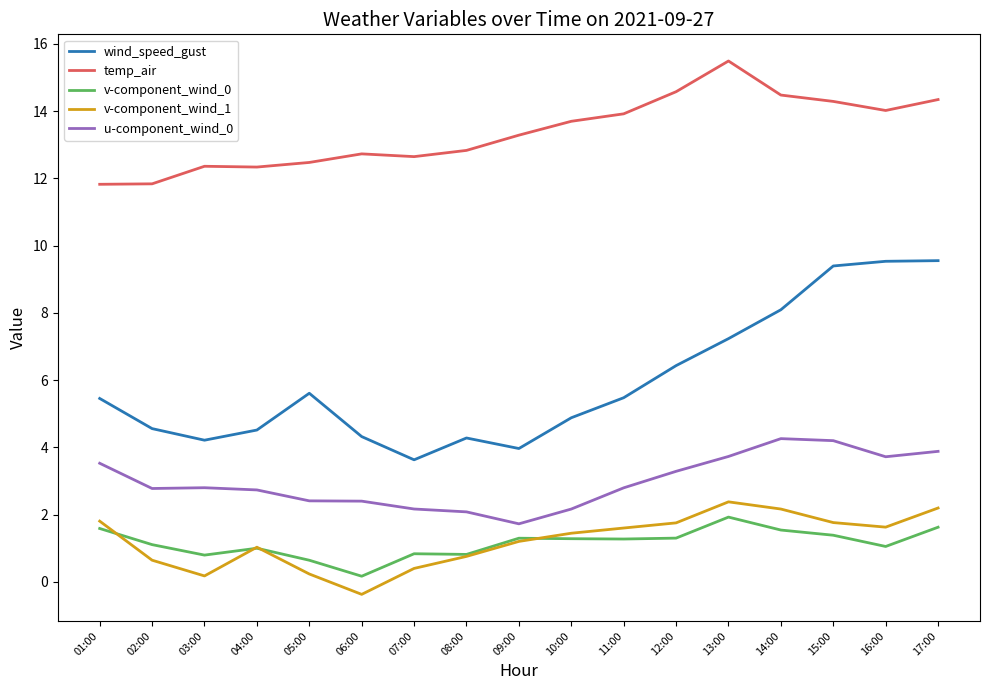

What is the sum of all temp_air values?

227.1